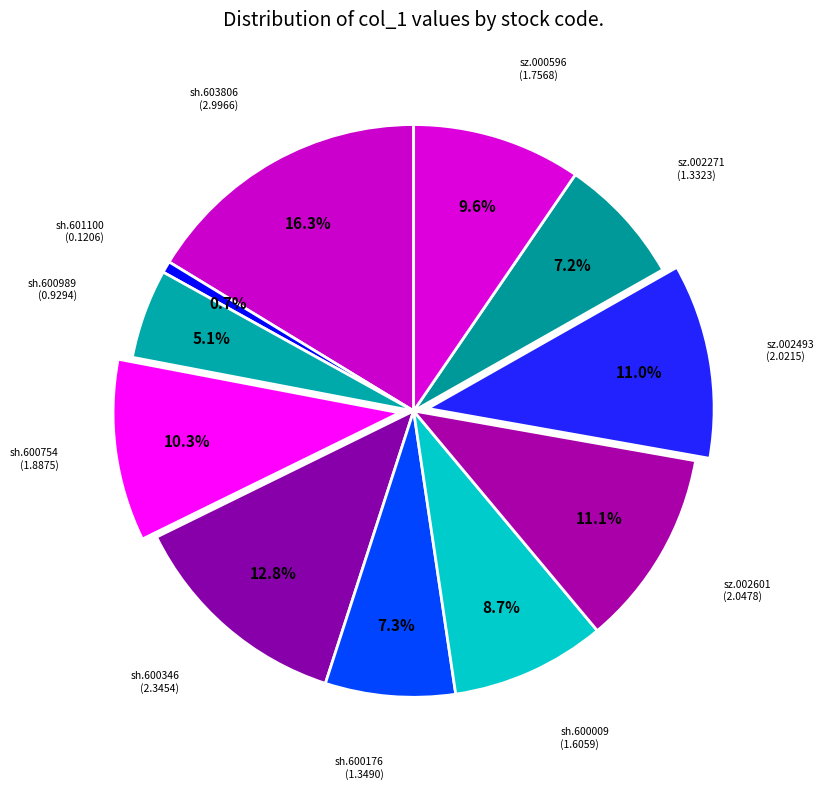

Is there any slice that represents more than half of the pie?

No